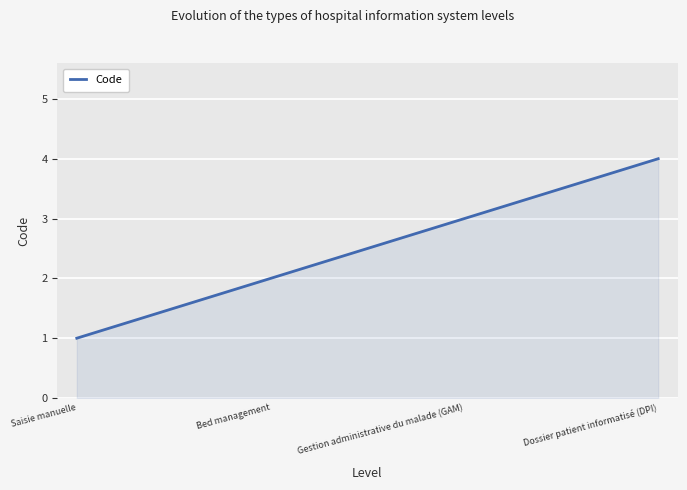

Rank the categories by value from lowest to highest.

Saisie manuelle, Bed management, Gestion administrative du malade (GAM), Dossier patient informatisé (DPI)